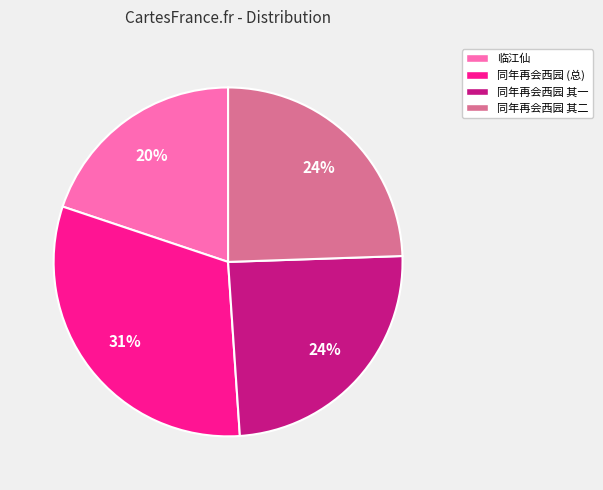

To the nearest percent, what is the combined percentage of 同年再会西园 其一 and 临江仙?

44%